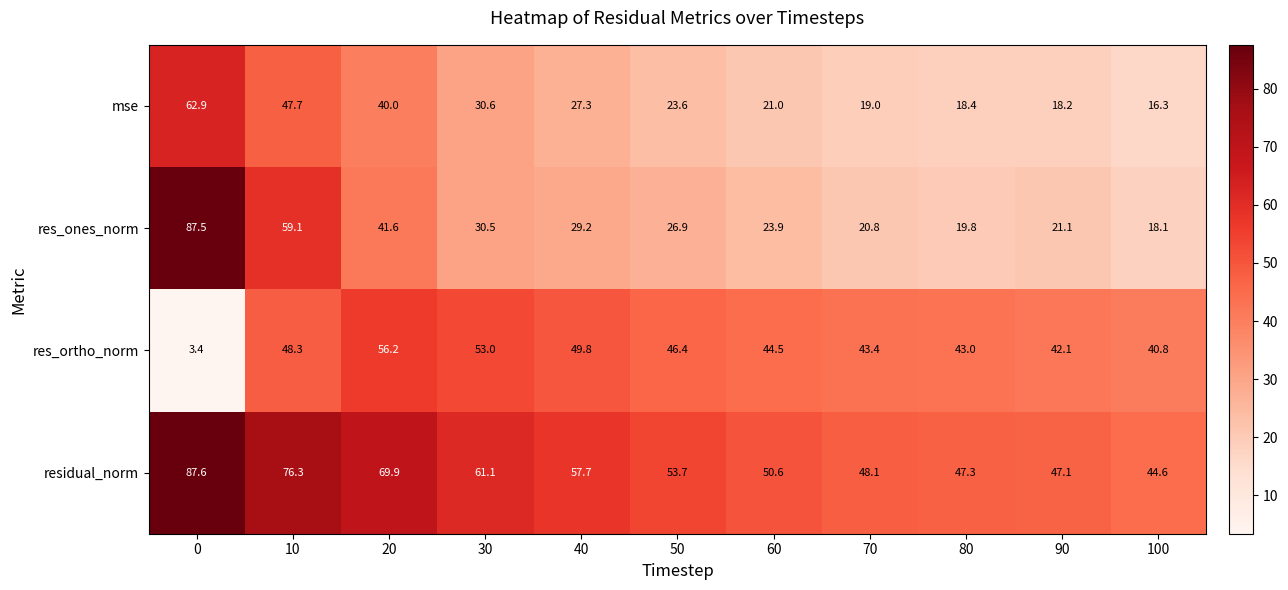

What value does the res_ones_norm series have at 30?

30.5